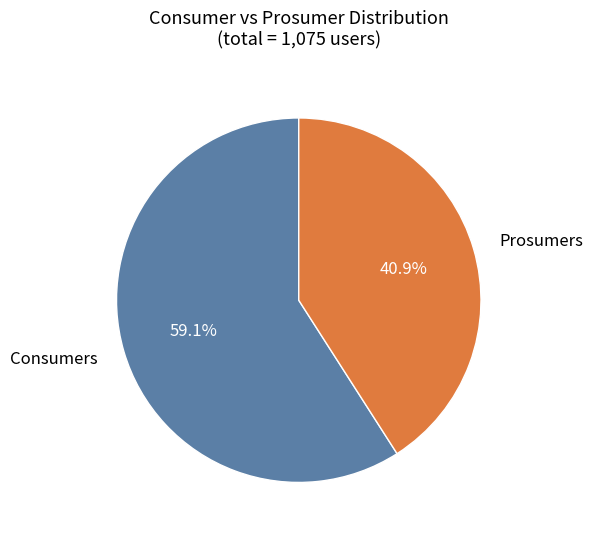

Which has a higher value, Prosumers or Consumers?

Consumers